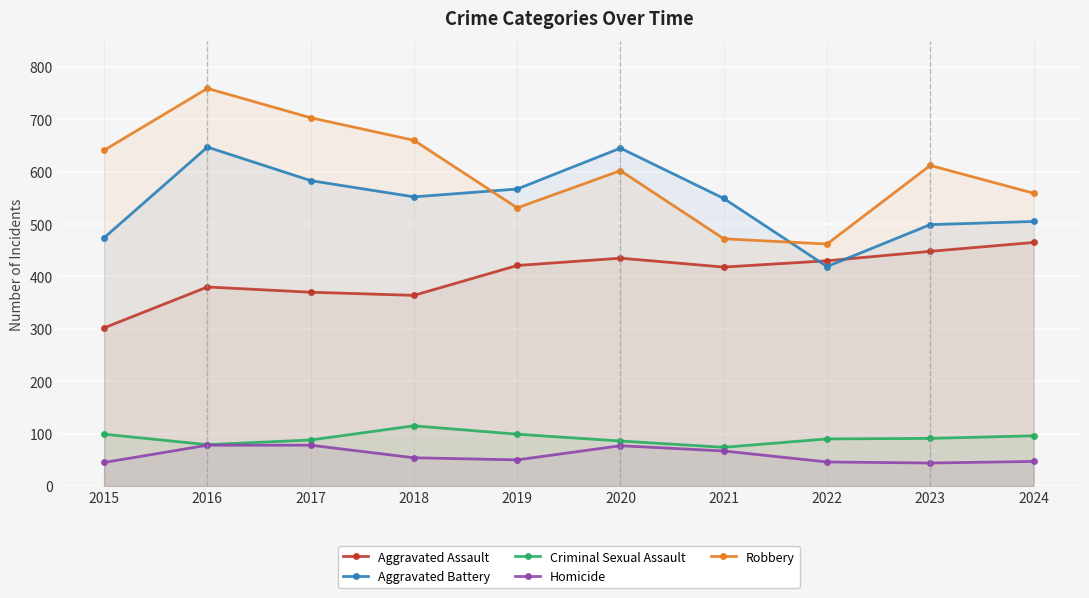

Is it true that Criminal Sexual Assault equals 32 at 2016?

False